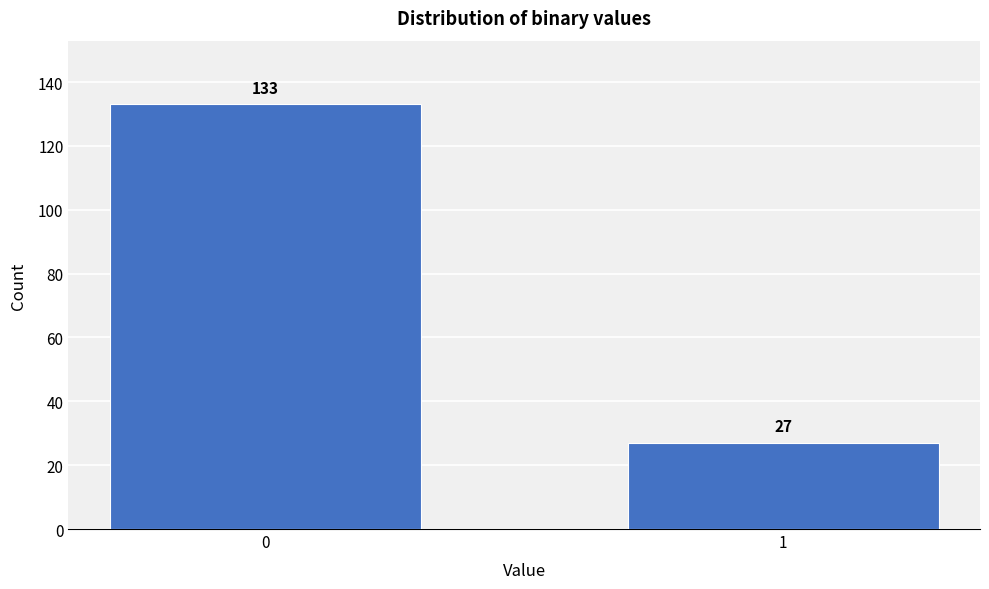

Reading left to right, what are all the values shown in this chart?

0=133	1=27